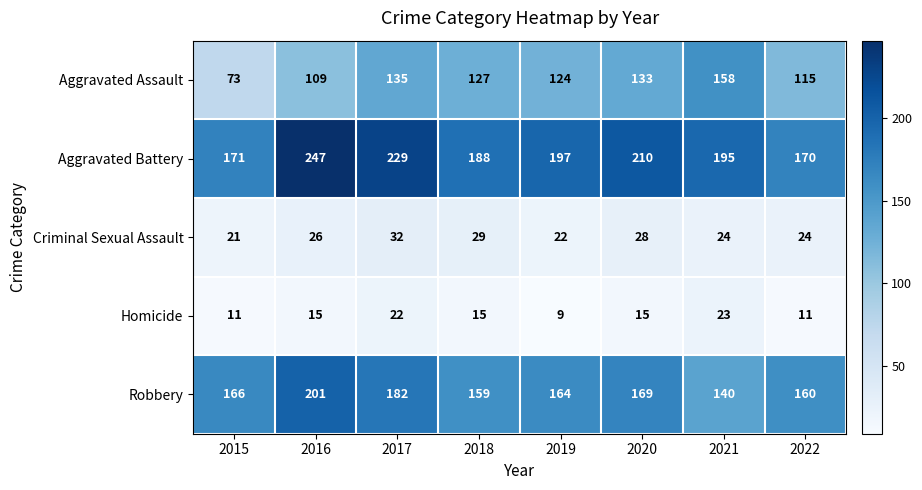

What is the sum of all Criminal Sexual Assault values?

206